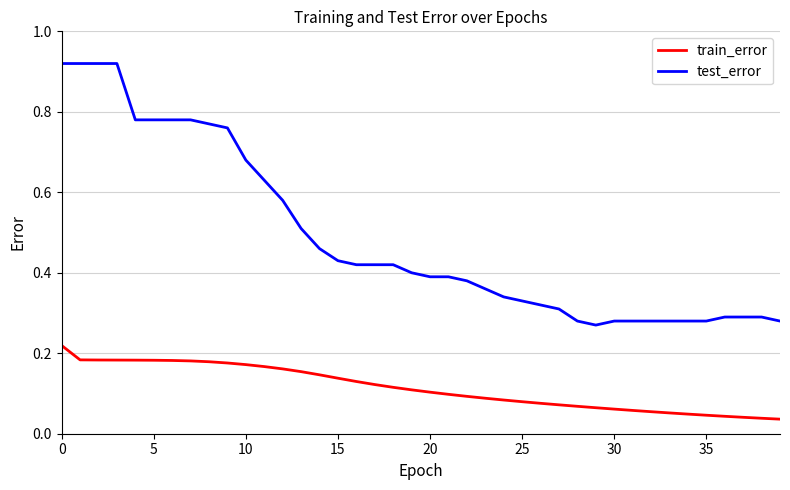

Which series has the widest spread of values?

test_error